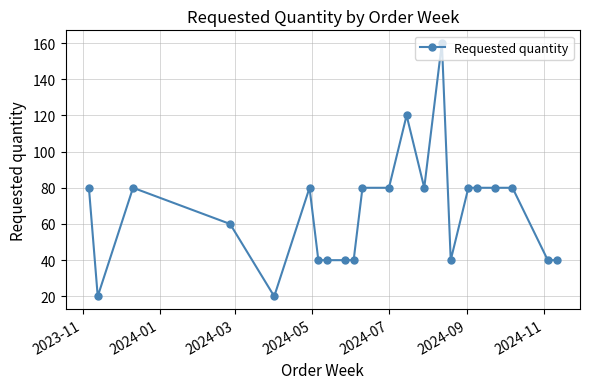

What is the maximum value shown in the chart?

160